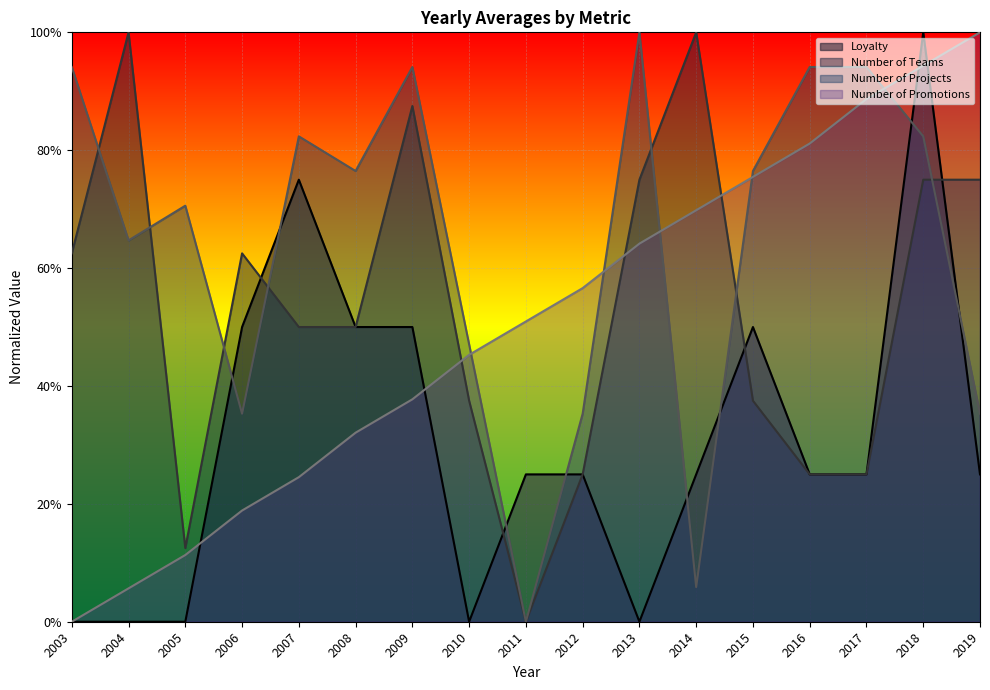

The Loyalty series shows 5.2 at 2008. True or false?

False